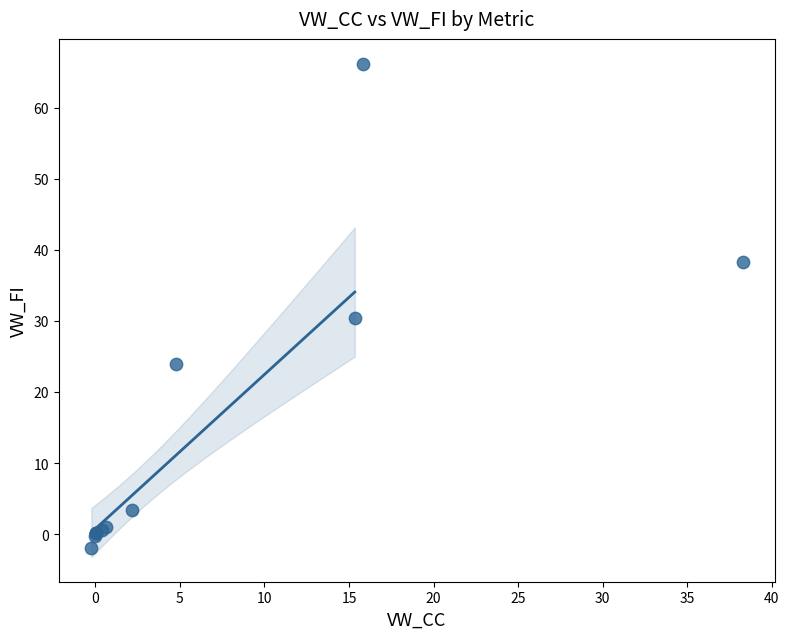

What Y value in the scatter plot is closest to 32?

30.4